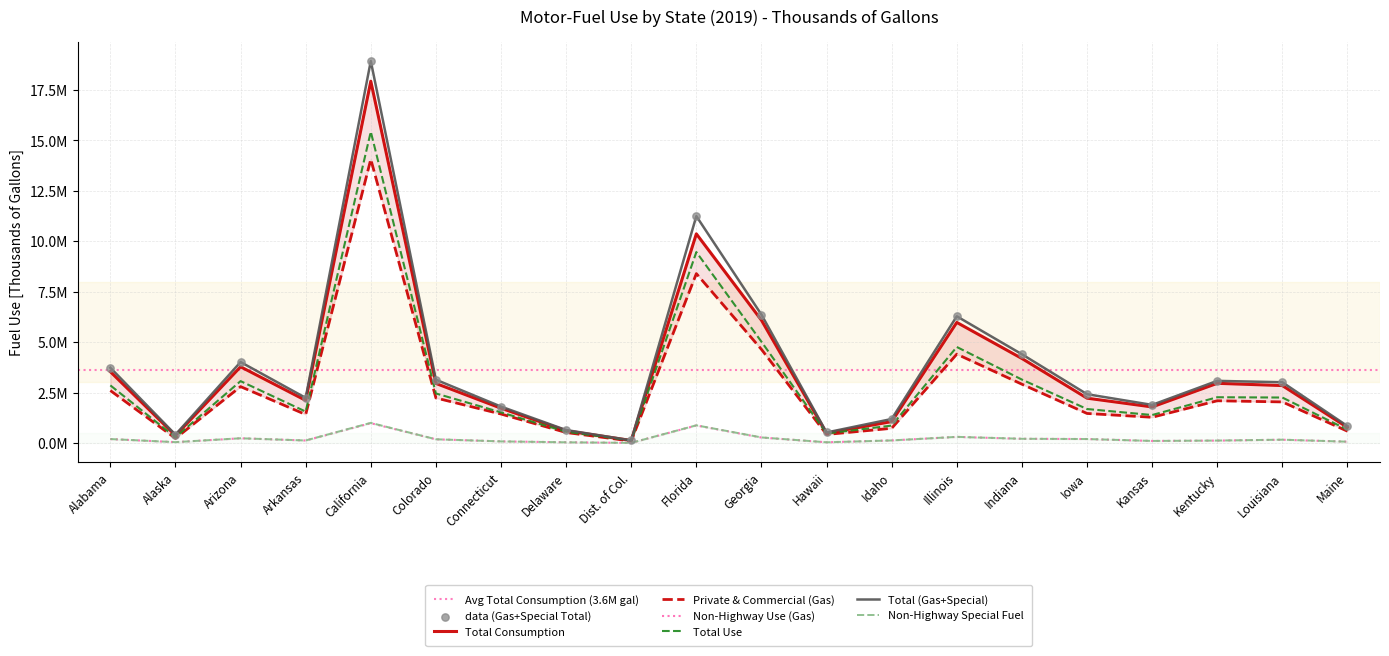

Is the value of Total Consumption at Indiana greater than the value of Private & Commercial (Gas) at Hawaii?

Yes